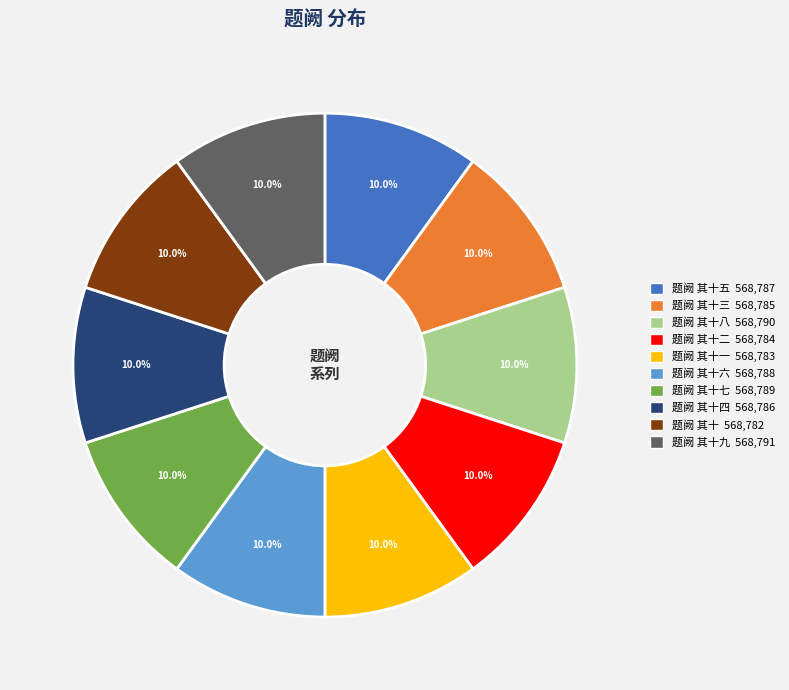

Approximately how many times larger is the value at 题阙 其十三 568,785 compared to 题阙 其十一 568,783?

1.0